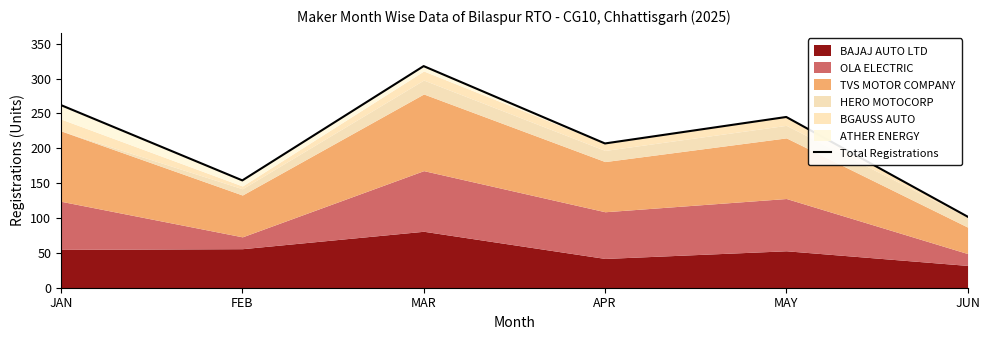

Rank the categories by value from highest to lowest.

MAR, JAN, MAY, APR, FEB, JUN